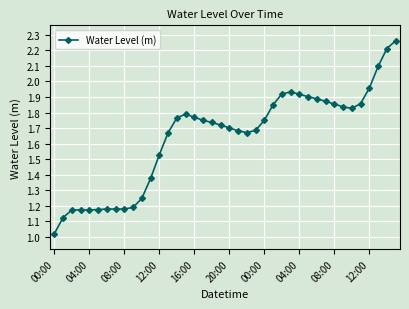

True or false: there are more than 1 points higher than both neighbors.

True